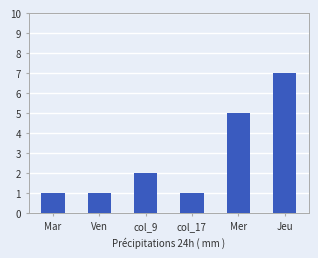

Where is the data nearest to the value 4?

Mer